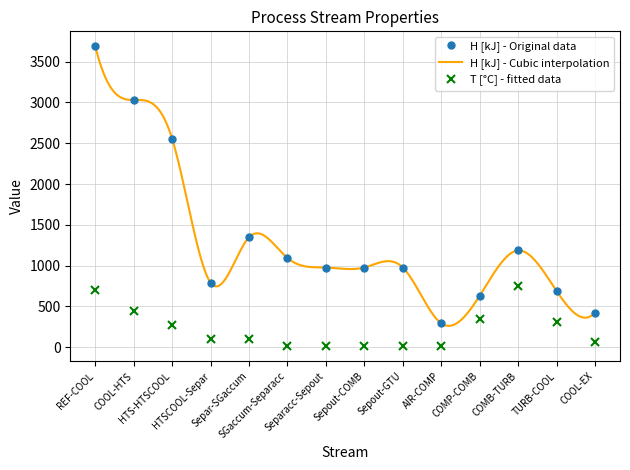

How many lines are shown in the chart?

2